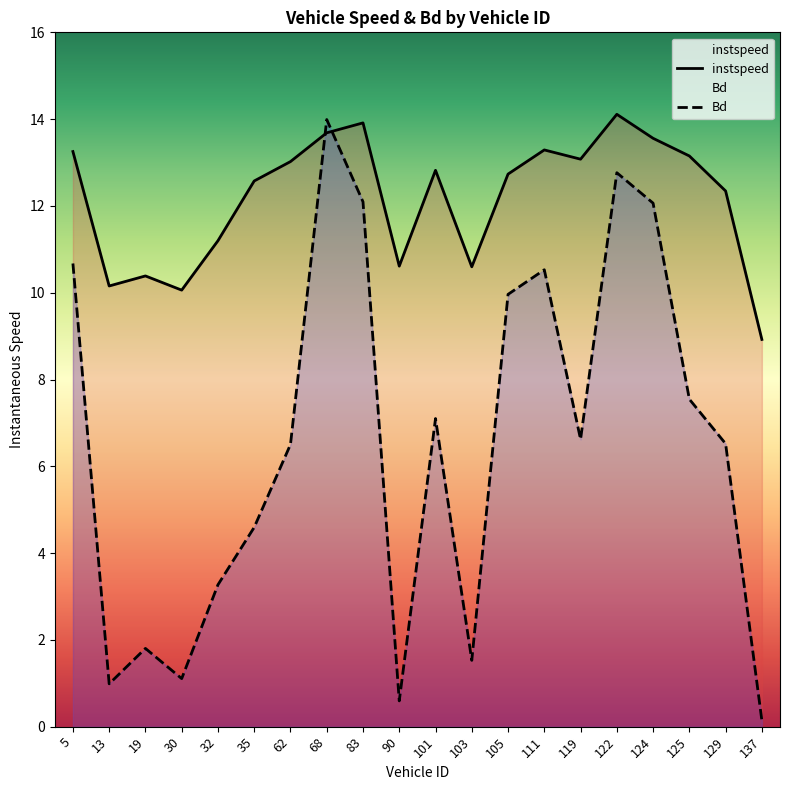

What is the label of the 10th point from the left?

90.0